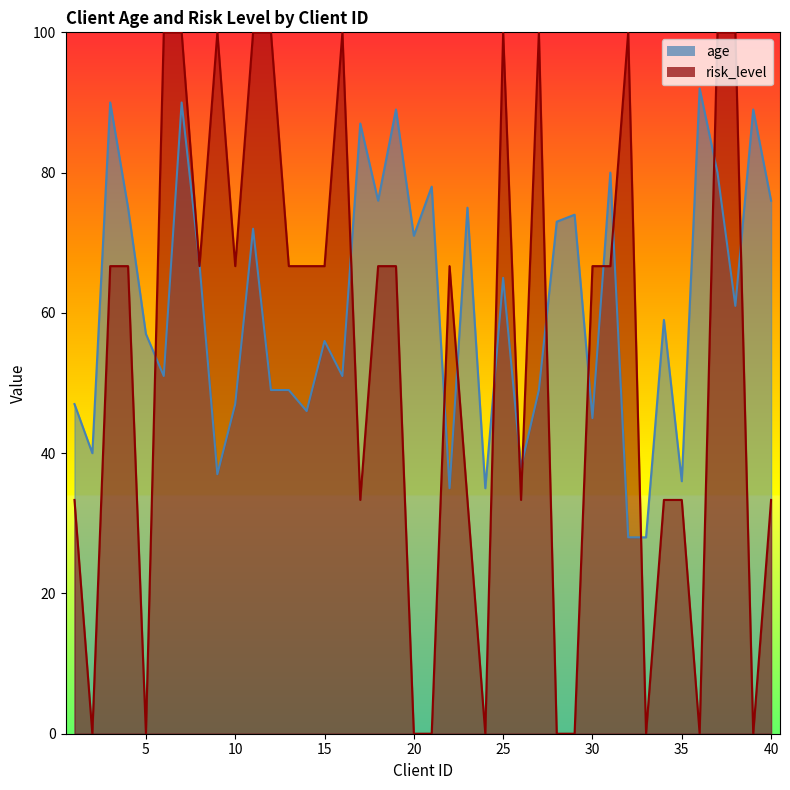

At which label does age reach its peak?

36